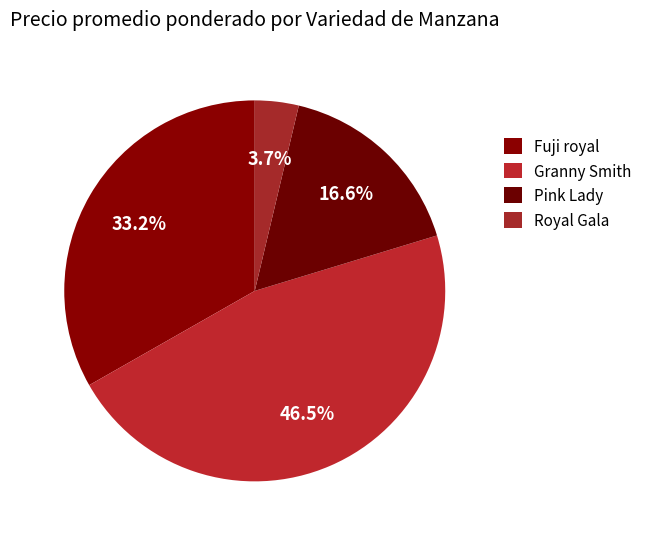

To the nearest percent, what percentage of the pie is Royal Gala?

4%